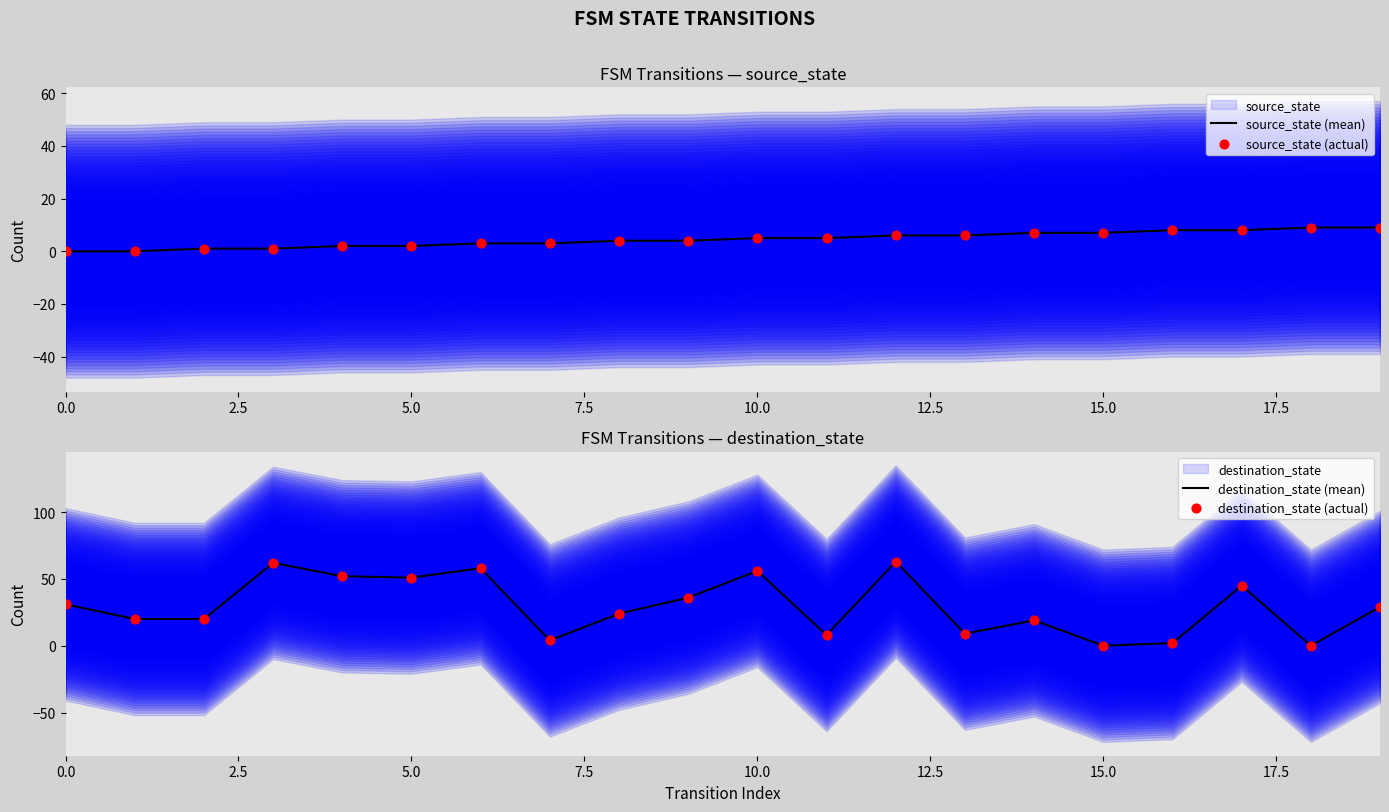

True or false: source_state (mean) has a value of 0 at 0.0.

True